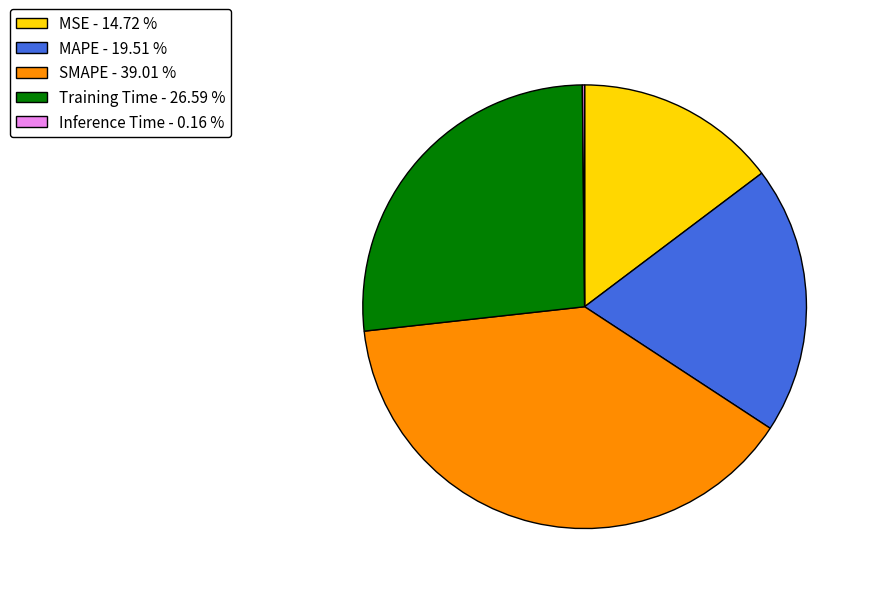

Is there any slice that represents more than half of the pie?

No